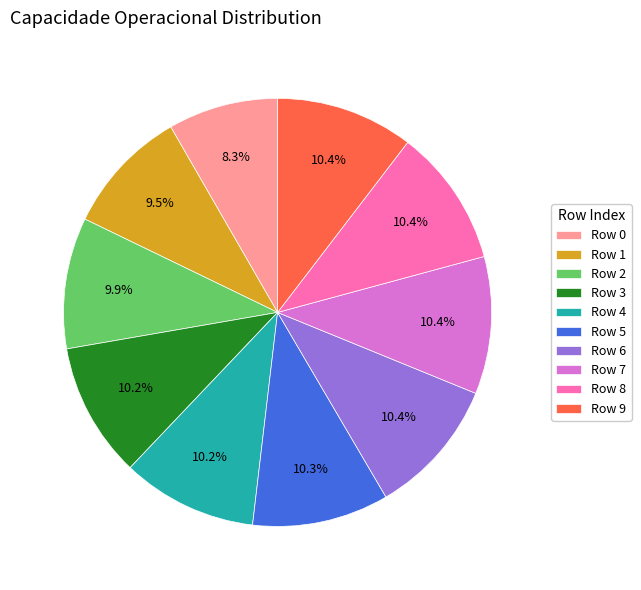

Combined, what portion of the pie is Row 2 and Row 6?

20.3%